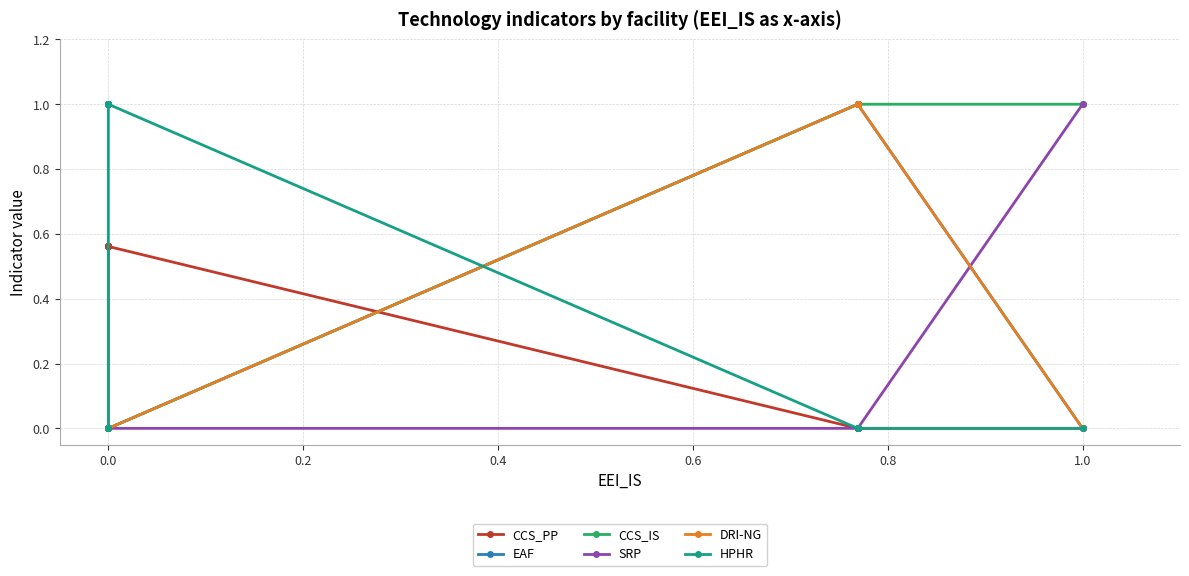

Reading left to right, list all the values displayed in this chart.

CCS_PP: 0.0	0.0	0.0	0.6	0.6	0.6	0.6	0.6	0.6	0.6	0.6	0.0	0.0	0.0	0.0	0.0
EAF: 0.0	0.0	0.0	0.0	0.0	0.0	0.0	0.0	0.0	0.0	0.0	1.0	1.0	1.0	1.0	0.0
CCS_IS: 0.0	0.0	0.0	0.0	0.0	0.0	0.0	0.0	0.0	0.0	0.0	1.0	1.0	1.0	1.0	1.0
SRP: 0.0	0.0	0.0	0.0	0.0	0.0	0.0	0.0	0.0	0.0	0.0	0.0	0.0	0.0	0.0	1.0
DRI-NG: 0.0	0.0	0.0	0.0	0.0	0.0	0.0	0.0	0.0	0.0	0.0	1.0	1.0	1.0	1.0	0.0
HPHR: 0.0	0.0	0.0	1.0	1.0	1.0	1.0	1.0	1.0	1.0	1.0	0.0	0.0	0.0	0.0	0.0